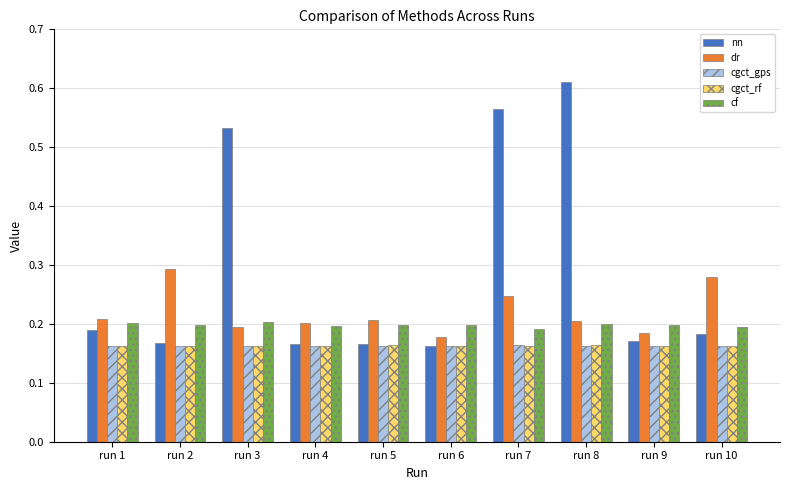

How many groups of bars are there?

10